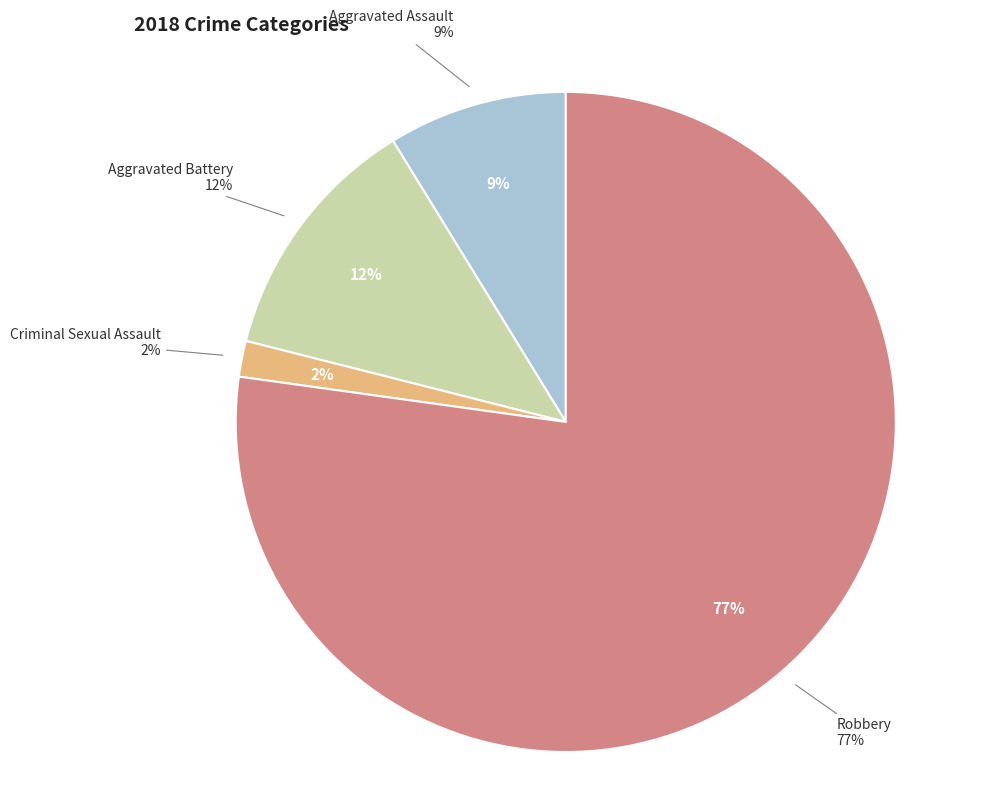

To the nearest percent, what is the difference between the Aggravated Assault and Criminal Sexual Assault slice percentages?

7%